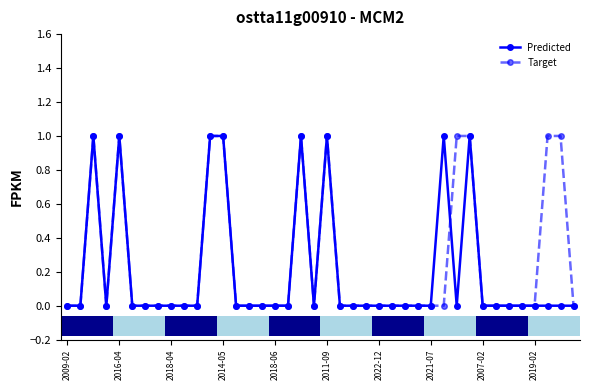

What is the maximum value for Target?

1